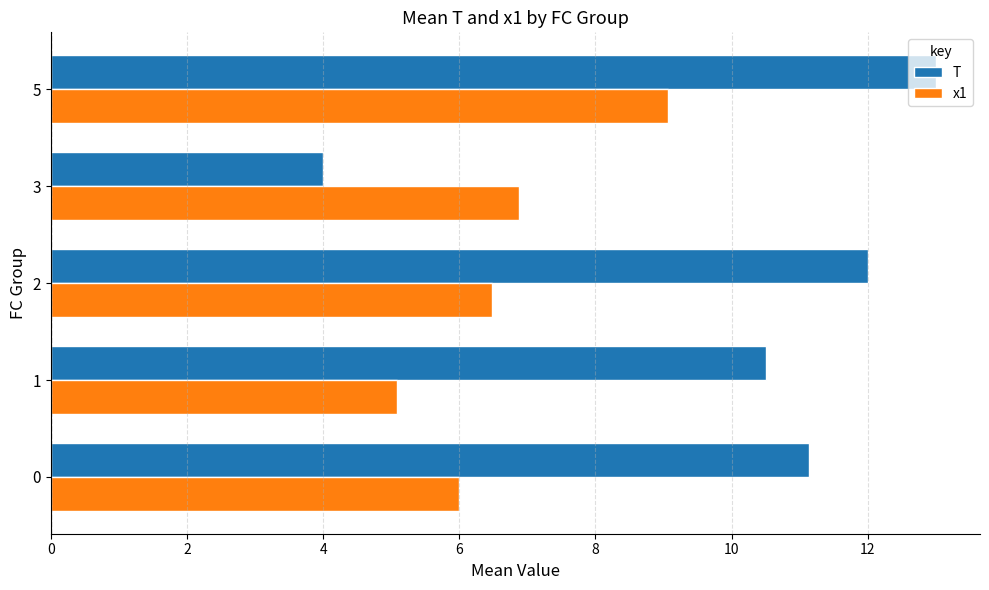

Which series has the largest total across all categories?

T